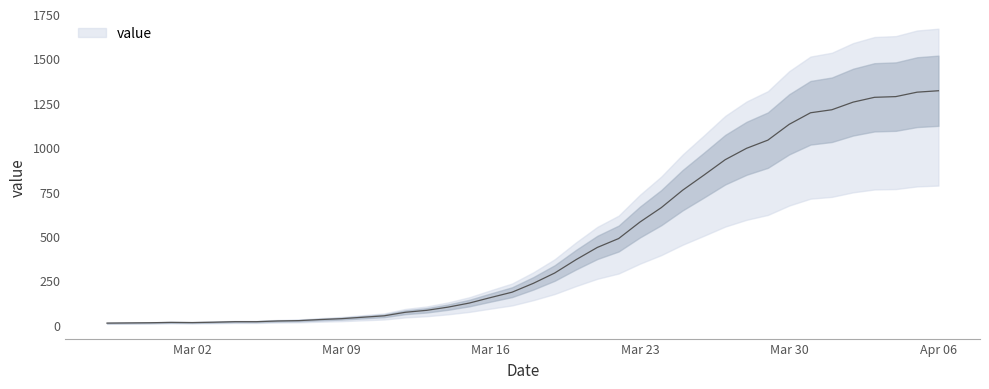

What is the difference between the maximum and minimum values?

1308